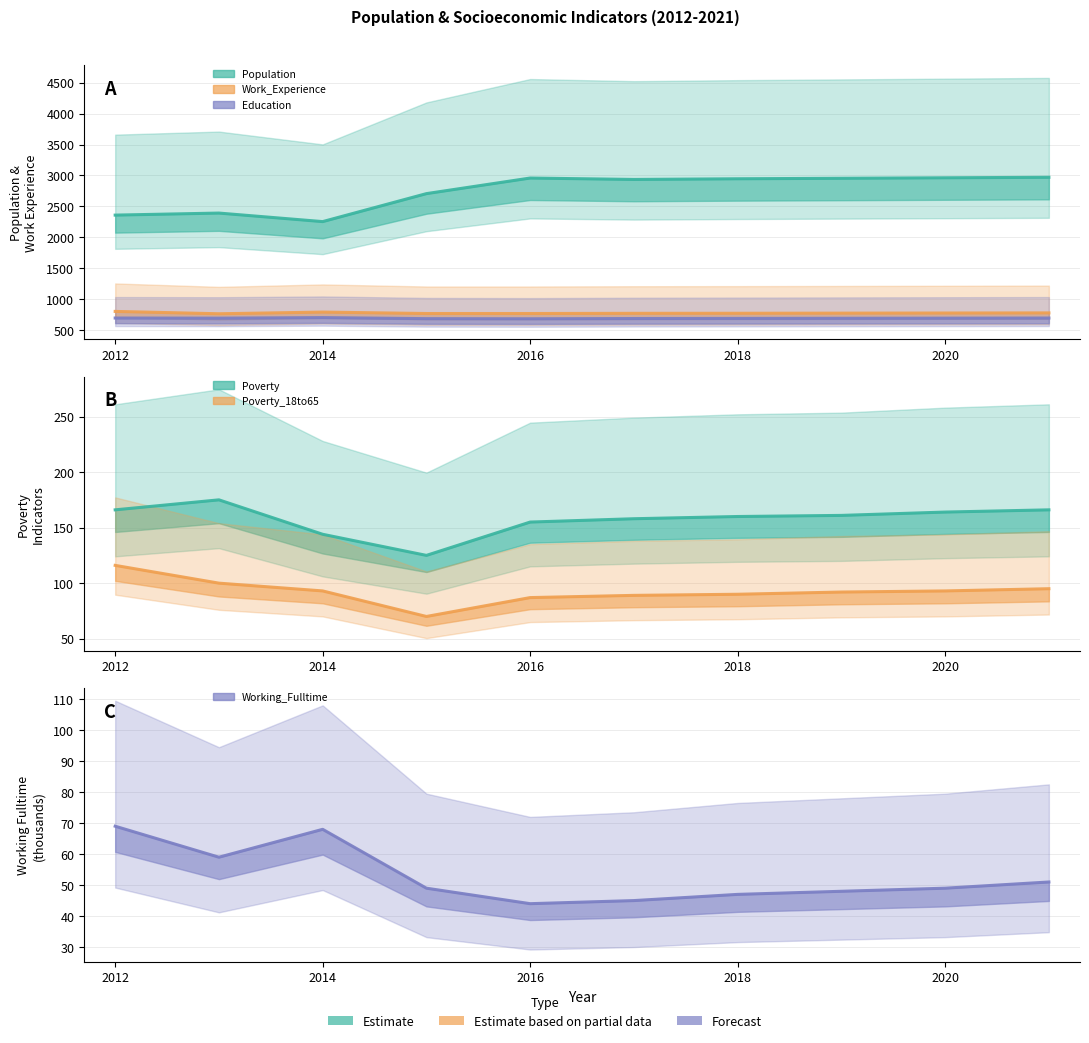

Where is Poverty_18to65 nearest to the value 93?

2014